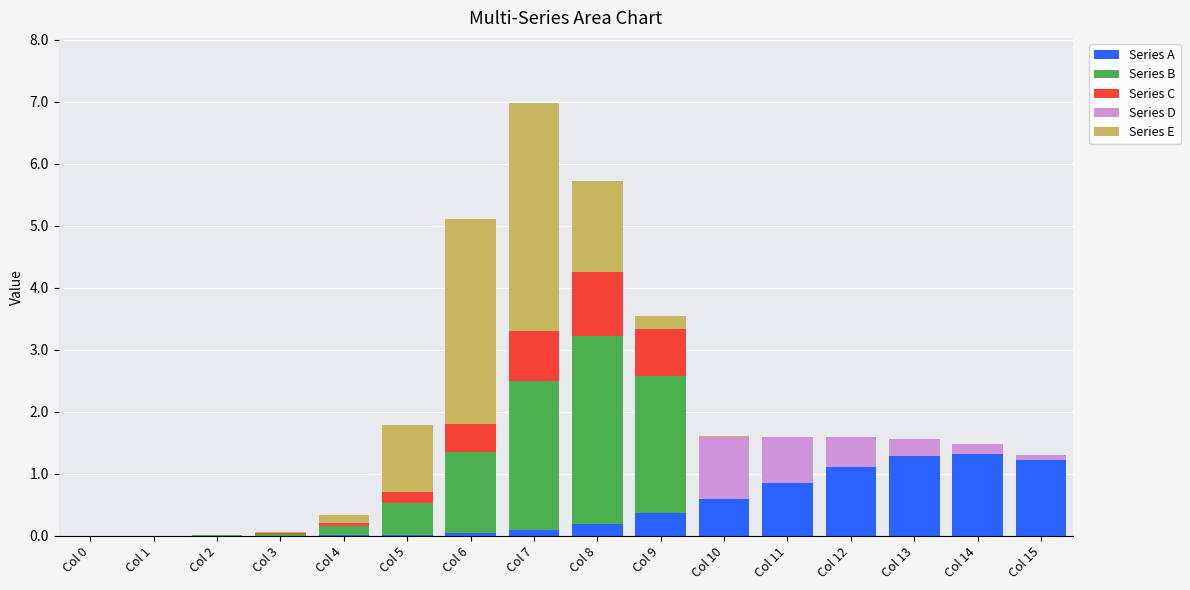

Is it true that Series A equals 0.0 at Col 5?

True